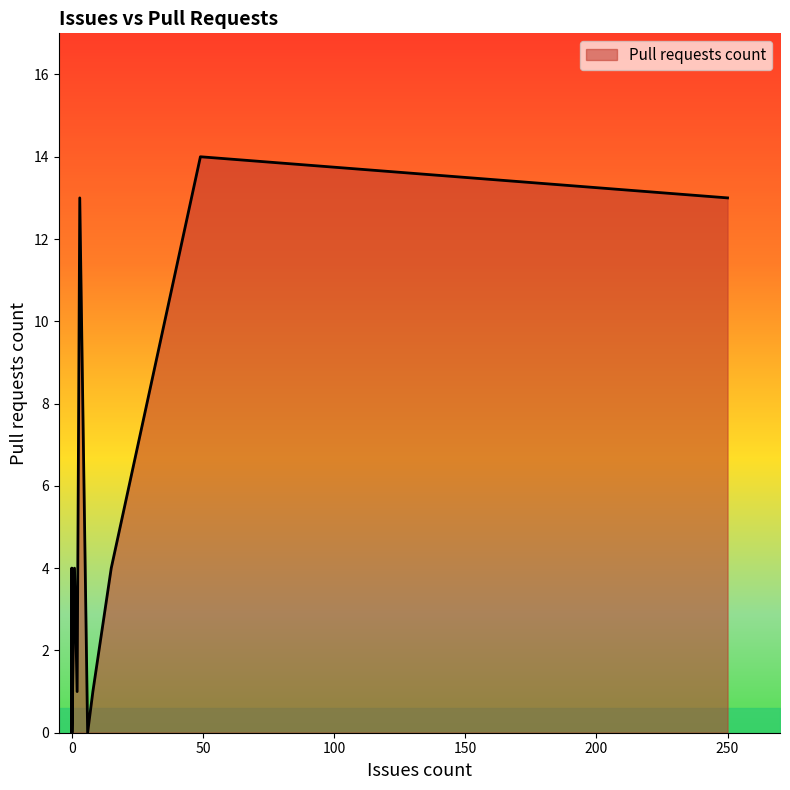

What is the change in value from 0 to 1?

+4